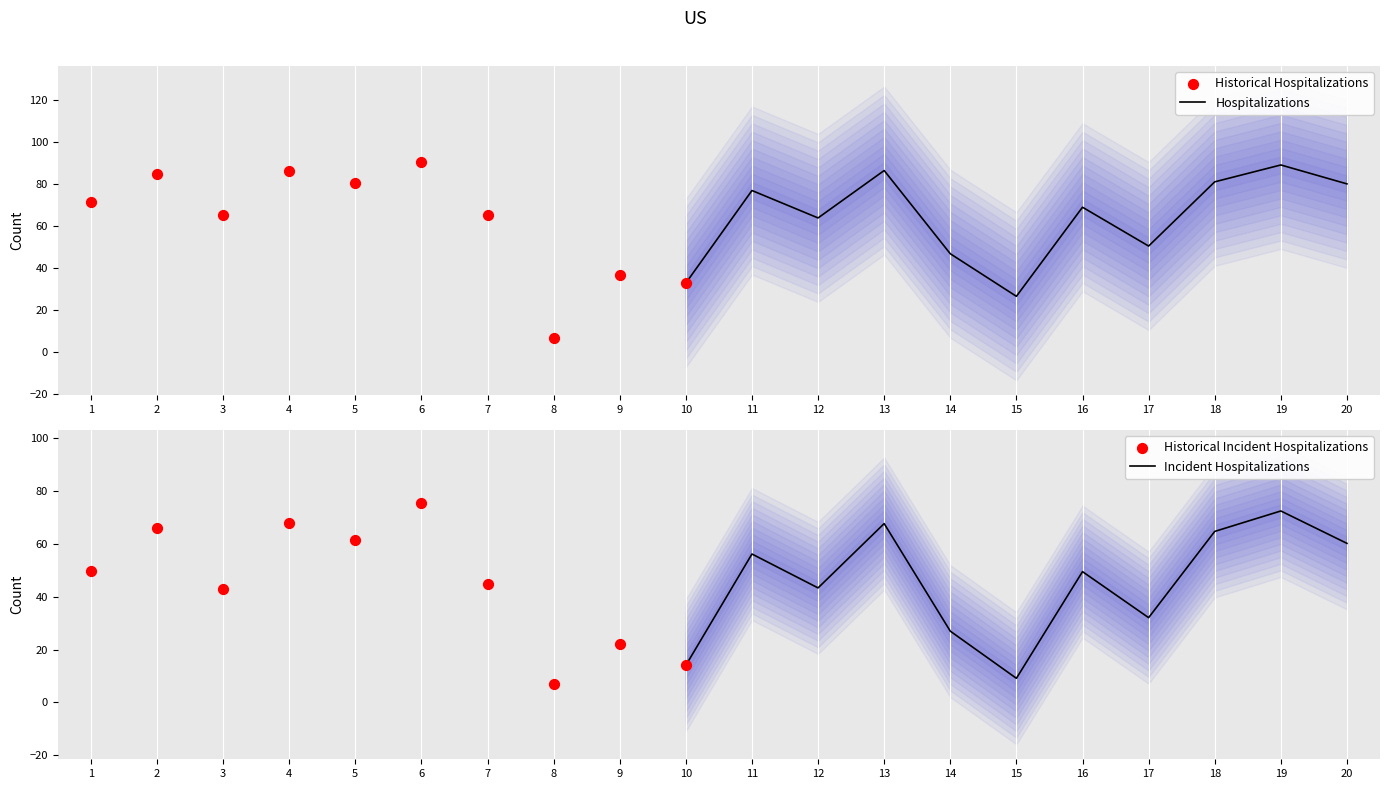

At how many categories does at least one series exceed 14?

19